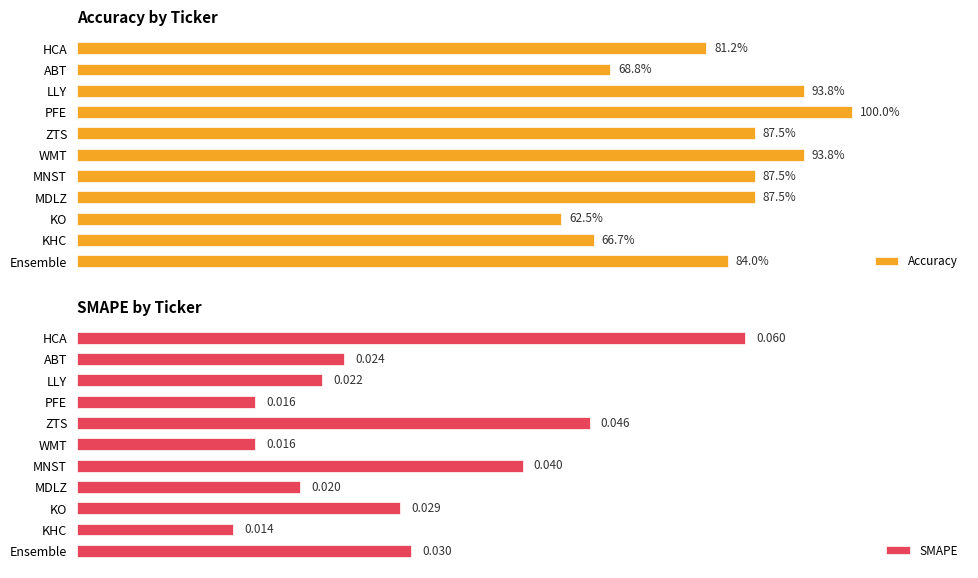

At which label does SMAPE reach its minimum?

KHC